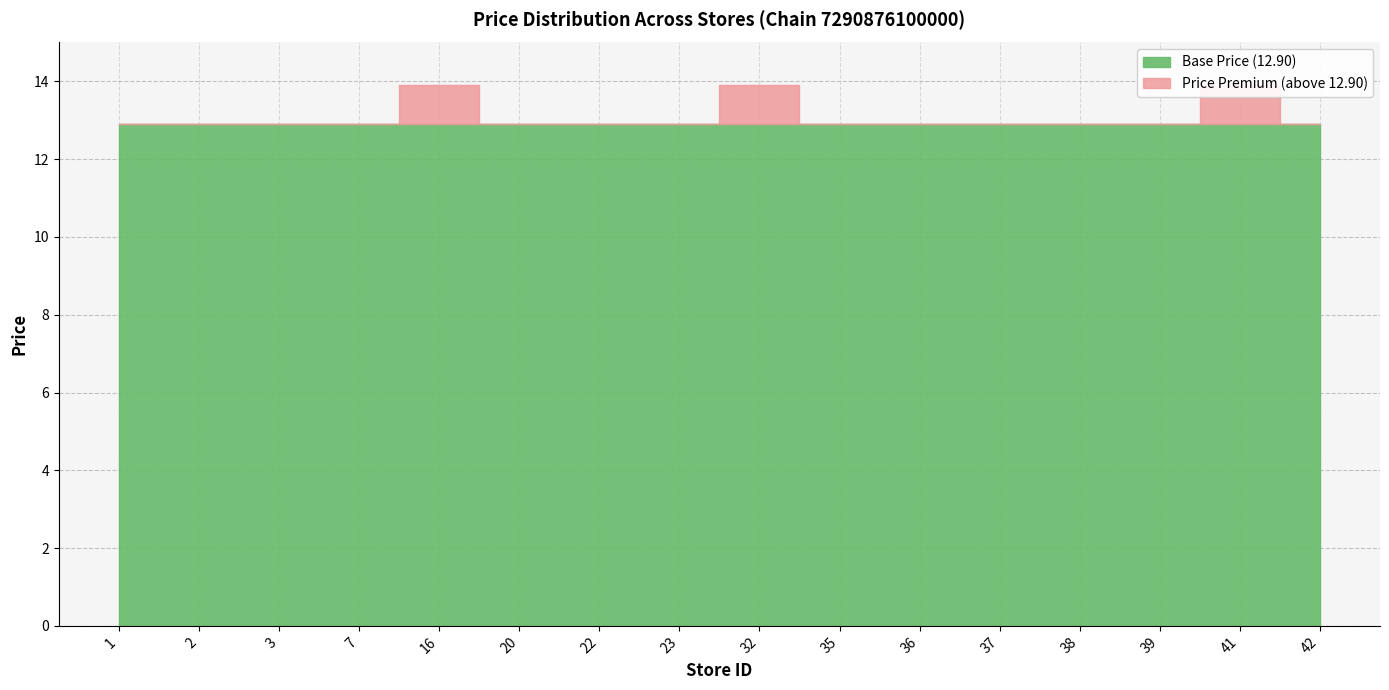

True or false: base has more than 2 points higher than both neighbors.

False